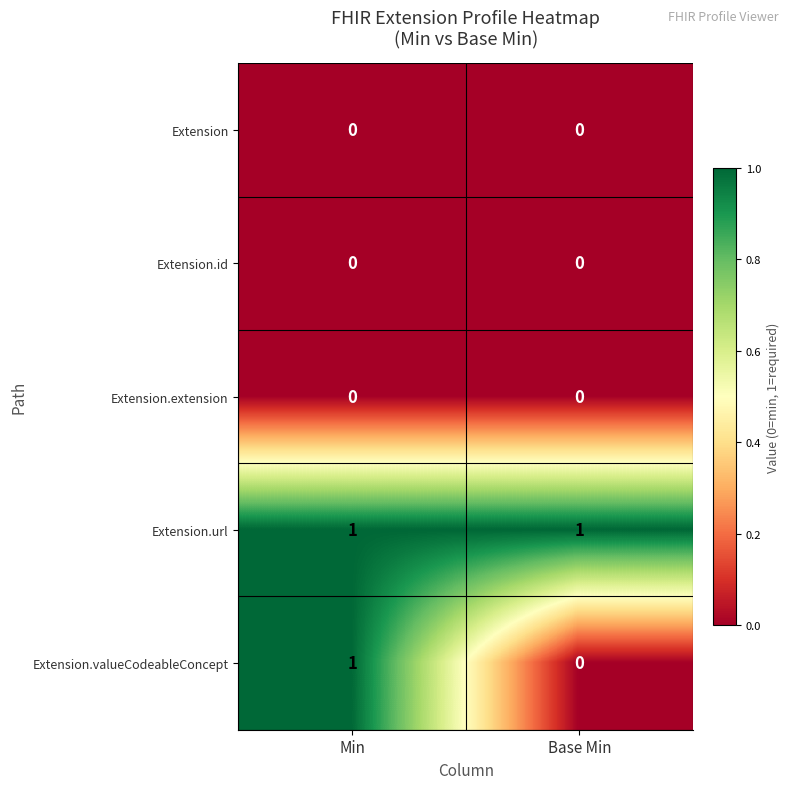

Between Min and Base Min, which series saw the biggest shift?

Extension.valueCodeableConcept